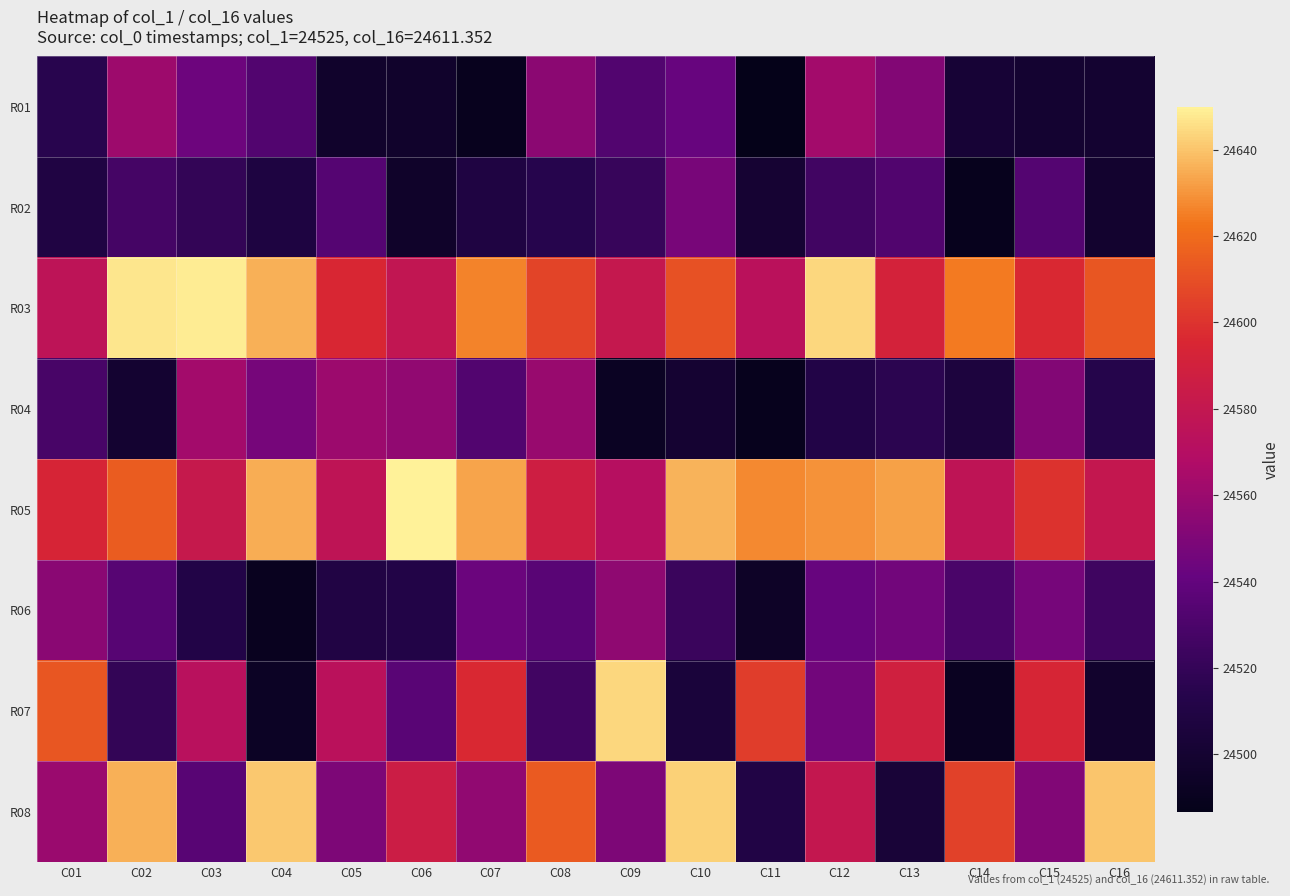

How many distinct data groups are displayed?

8